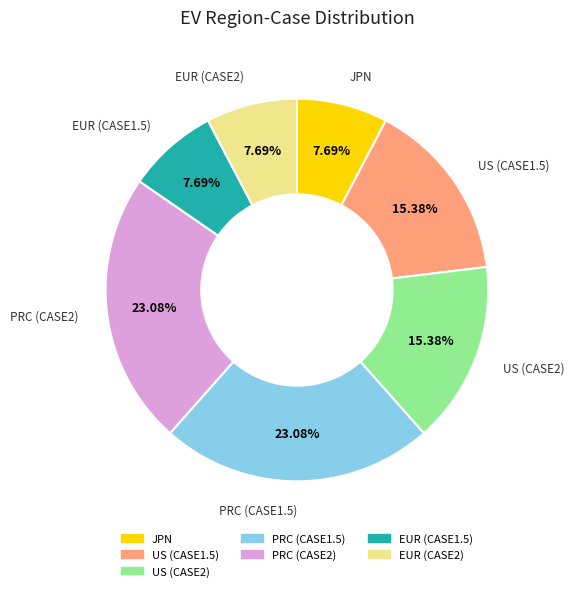

Is the sum of PRC (CASE2) and JPN greater than half?

No